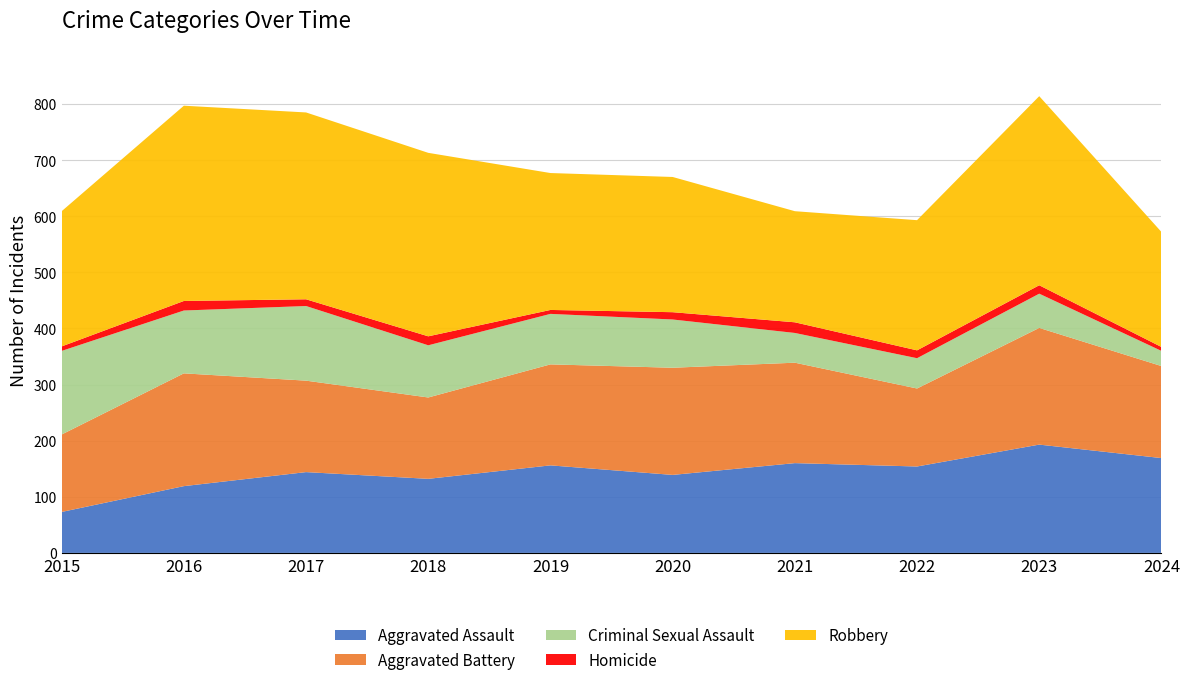

Reading left to right, list all the values displayed in this chart.

Aggravated Assault: 73	119	144	132	156	139	160	154	193	169
Aggravated Battery: 138	201	163	145	180	191	179	139	208	164
Criminal Sexual Assault: 149	112	133	93	90	86	53	54	61	27
Homicide: 8	17	12	16	7	13	19	14	15	7
Robbery: 241	348	333	327	244	241	198	232	337	205